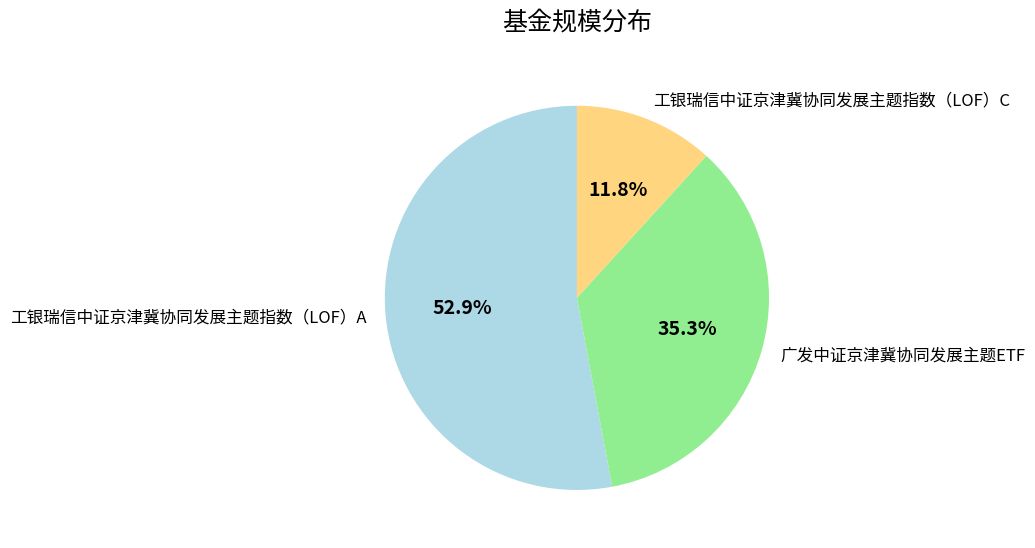

Which slice is the smallest?

工银瑞信中证京津冀协同发展主题指数（LOF）C